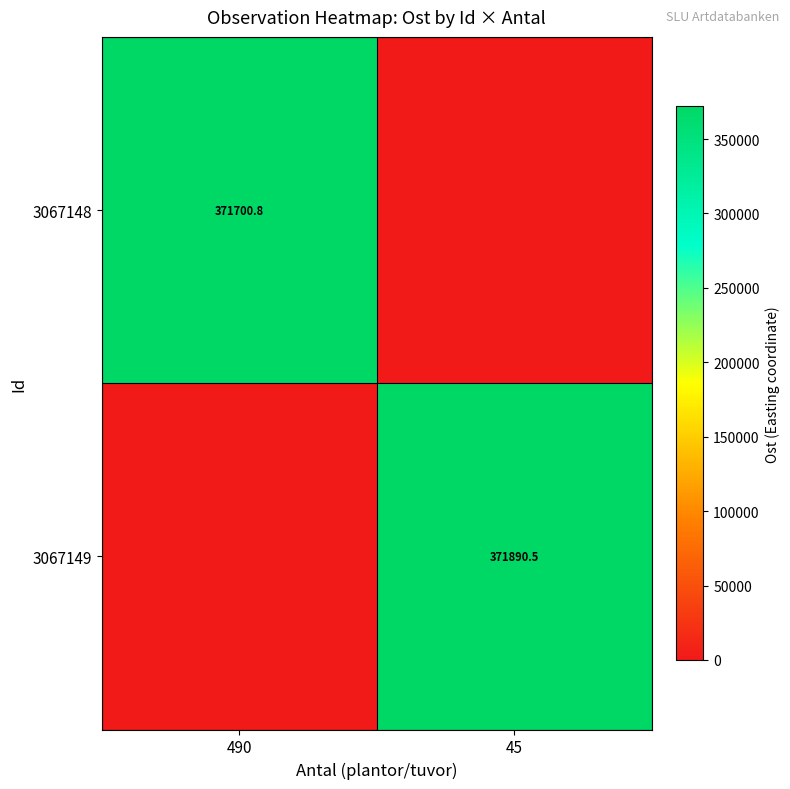

The value of 3067148 at 490 is 87460.7. True or false?

False